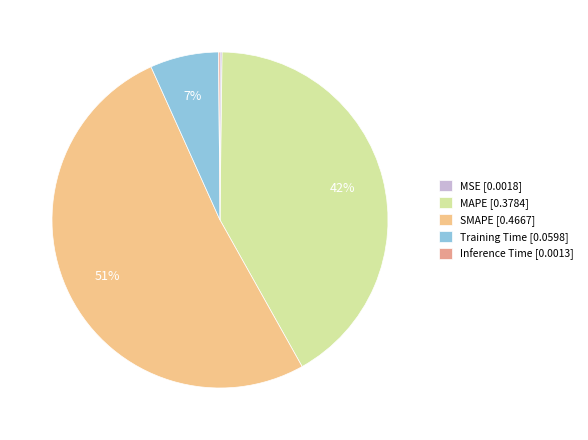

How many segments does this pie chart have?

5